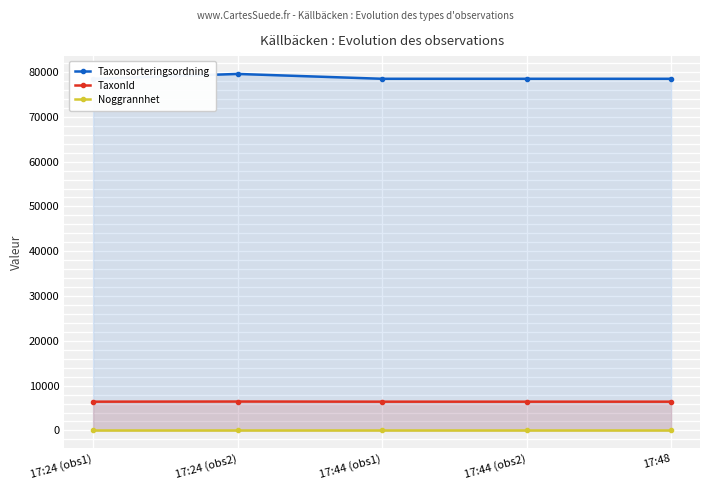

True or false: TaxonId has more than 1 points higher than both neighbors.

False